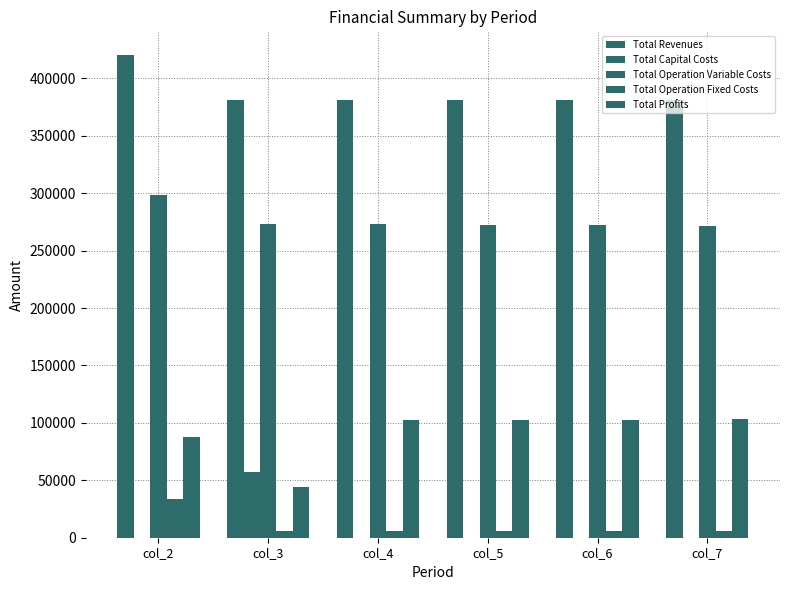

Are the bars horizontal?

No